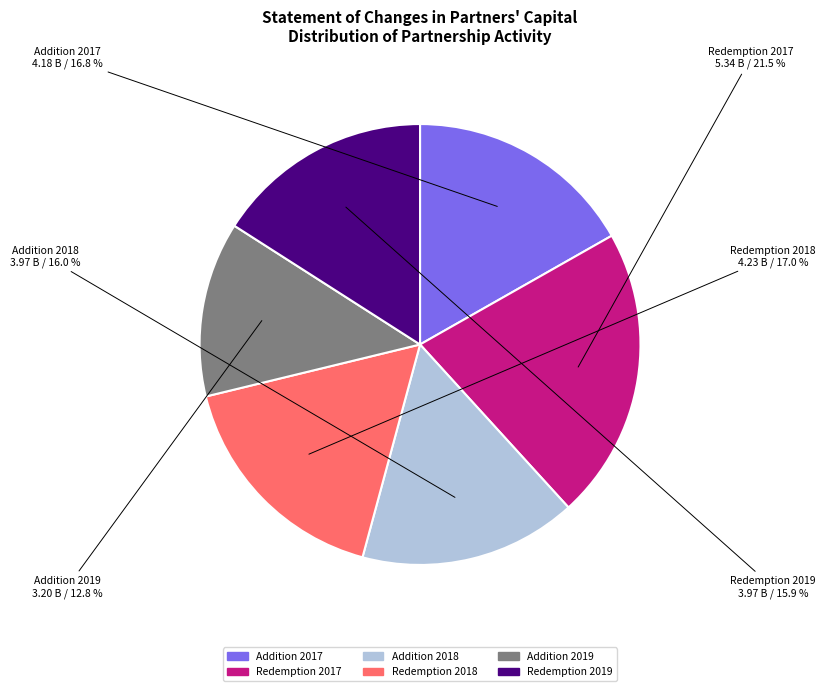

Does Addition 2019 account for over 50% of the chart?

No